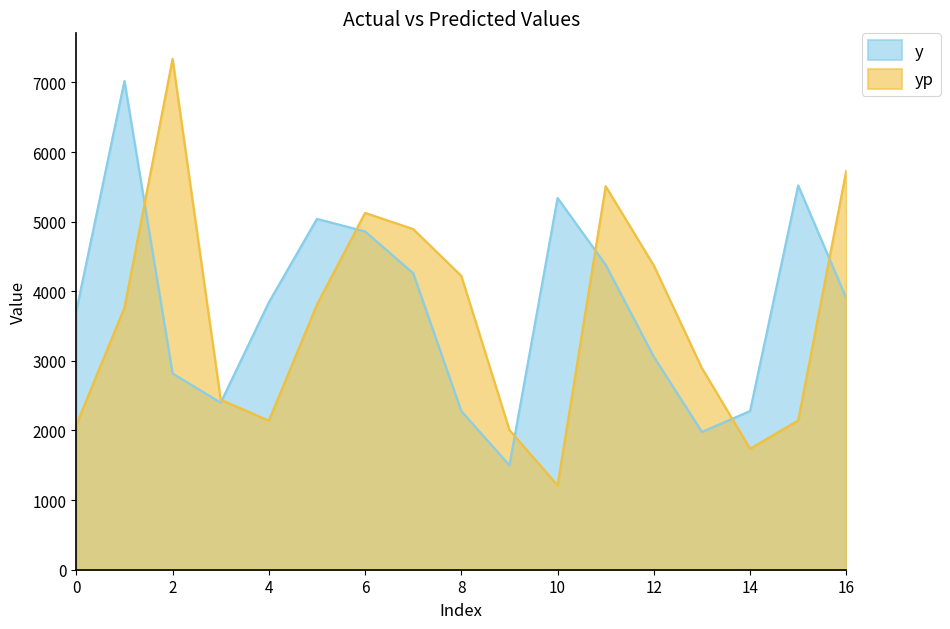

What is the spread (max minus min) of values at 5?

1231.3